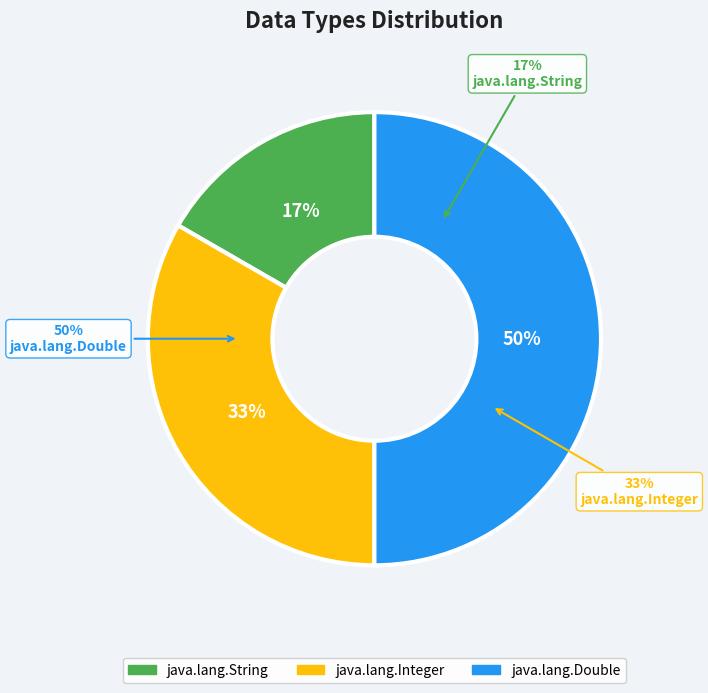

True or false: java.lang.String accounts for 25% of the total.

False